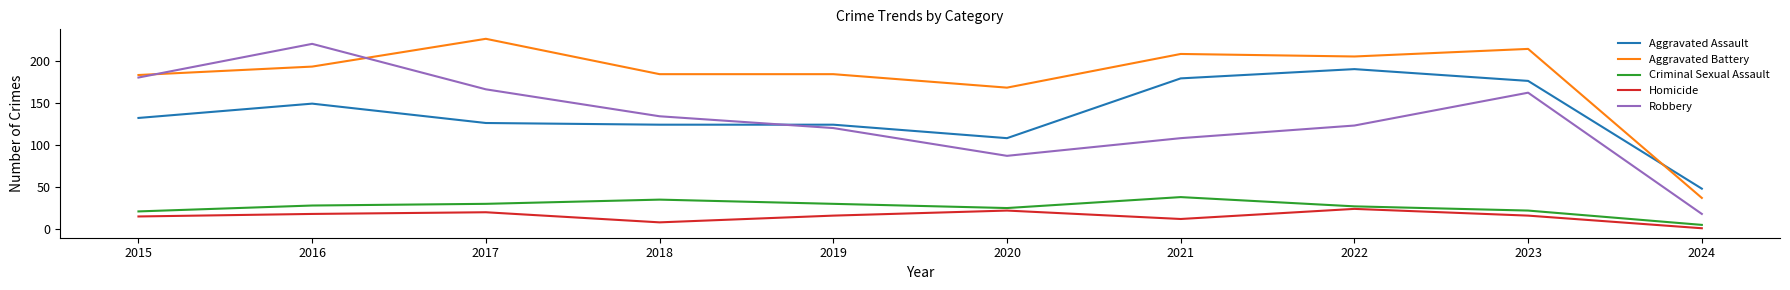

The Robbery series shows 28 at 2021. True or false?

False